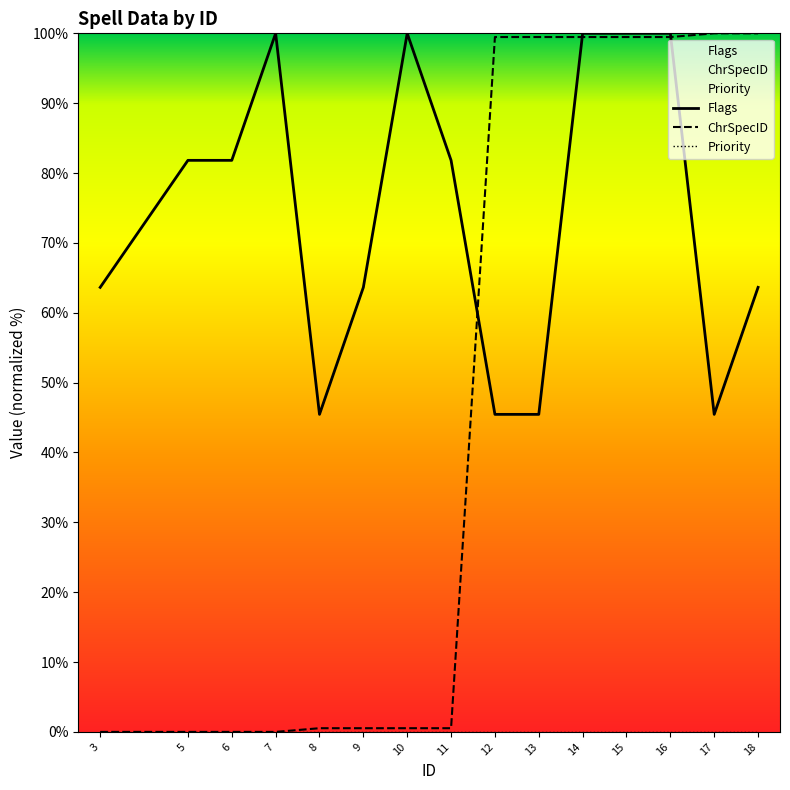

Which series has the largest total across all categories?

Flags